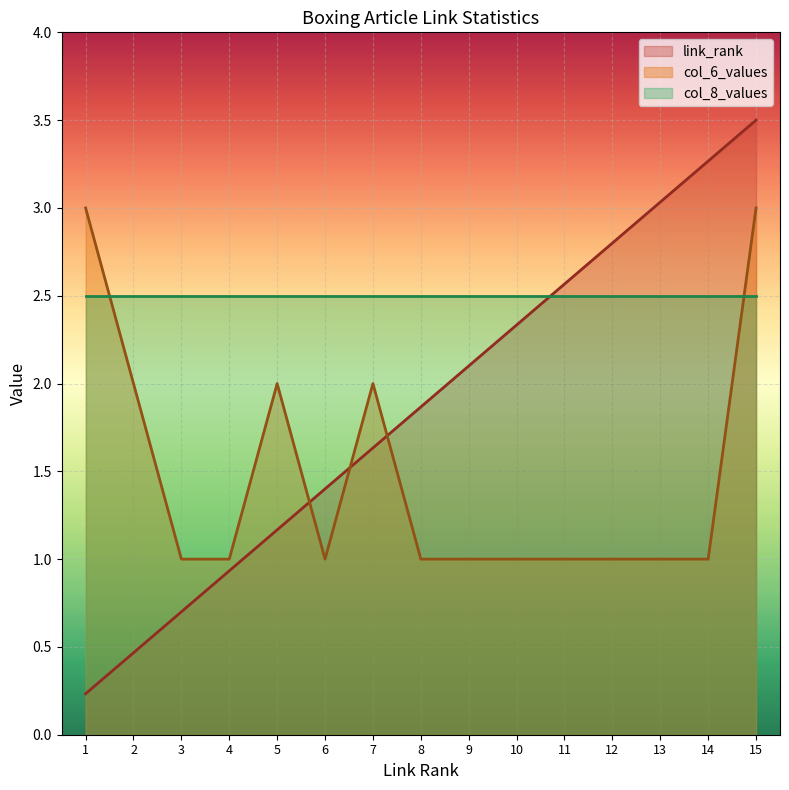

Is it true that col_6_values equals 1.5 at 11?

False